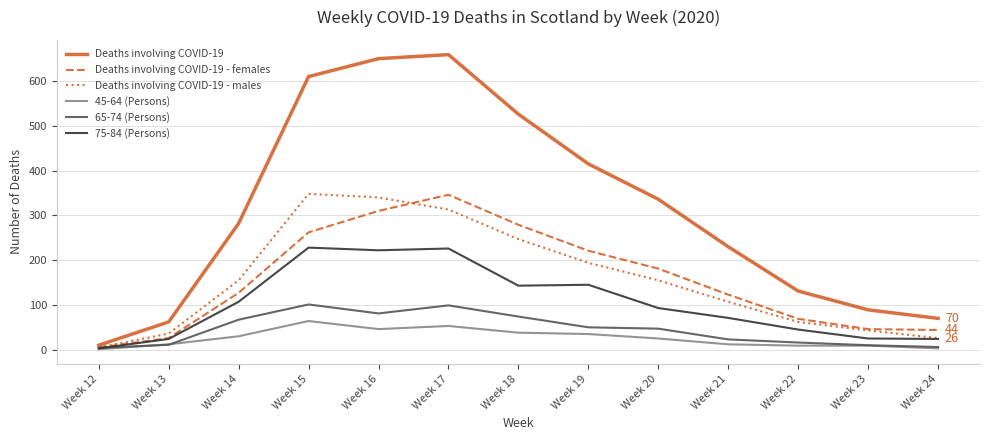

Which series has the widest spread of values?

Deaths involving COVID-19